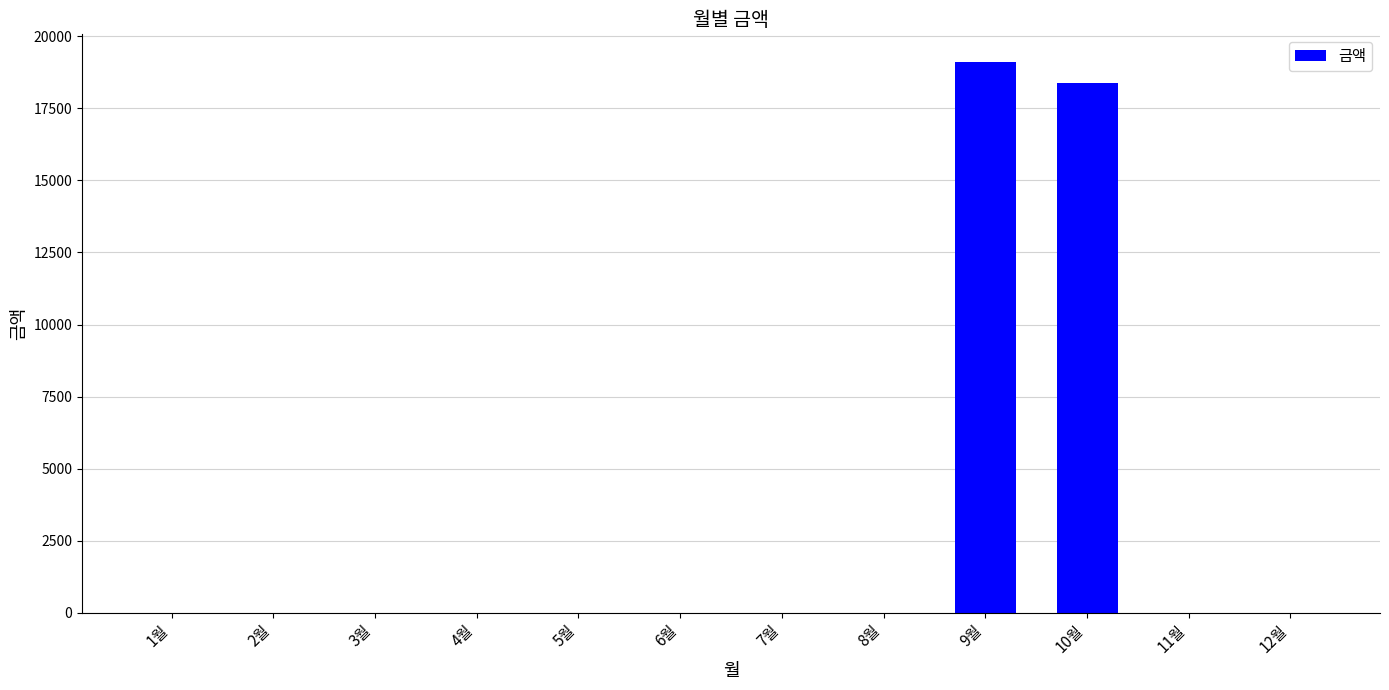

What is the sum of all values?

37480